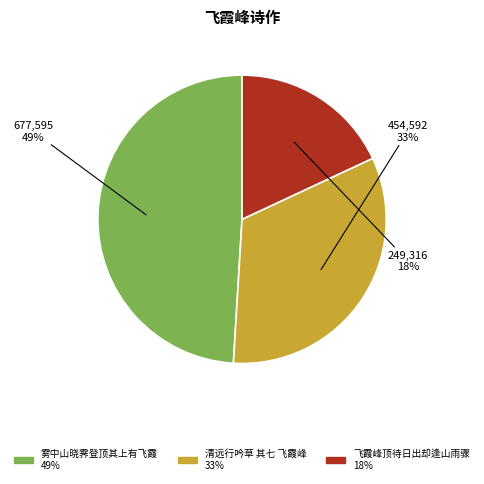

Does any single category account for the majority?

No